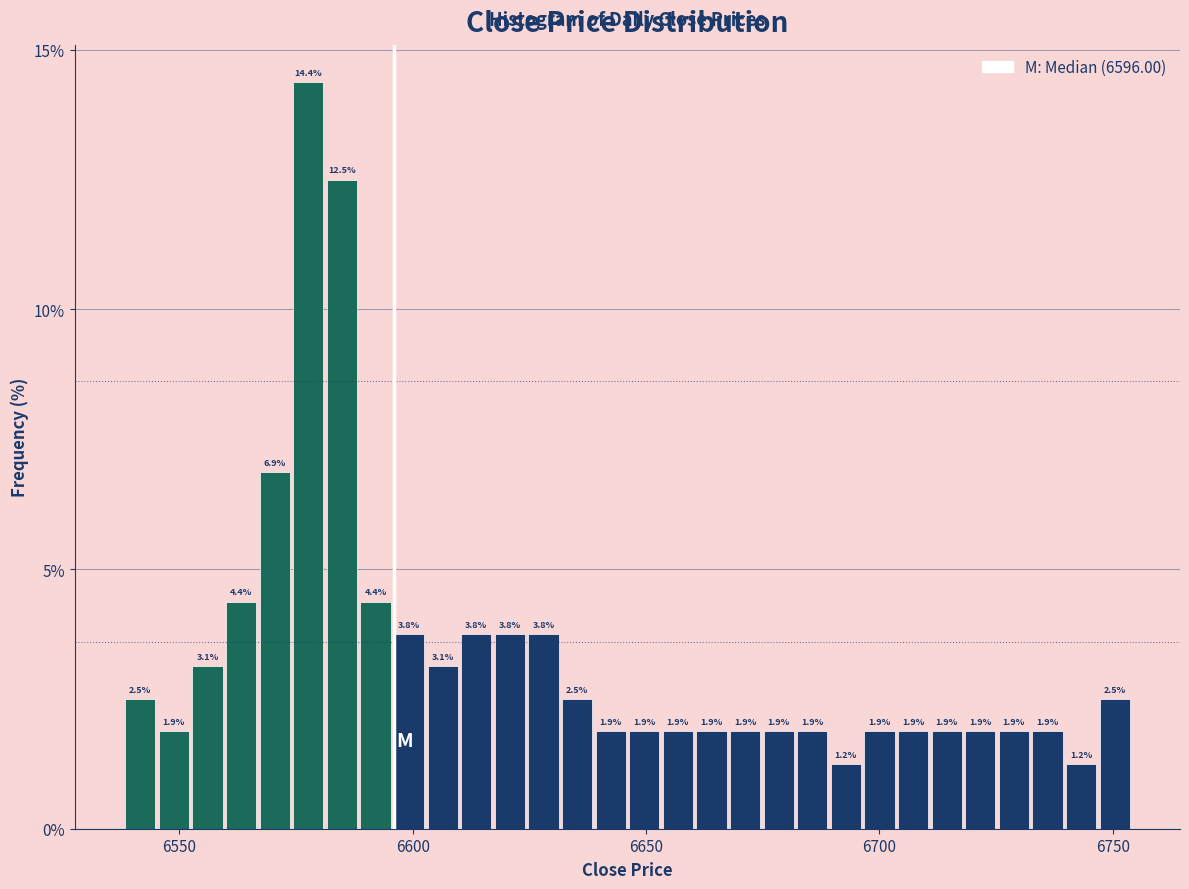

Read against the x-axis, roughly where is the centre of the tallest bar?

6580